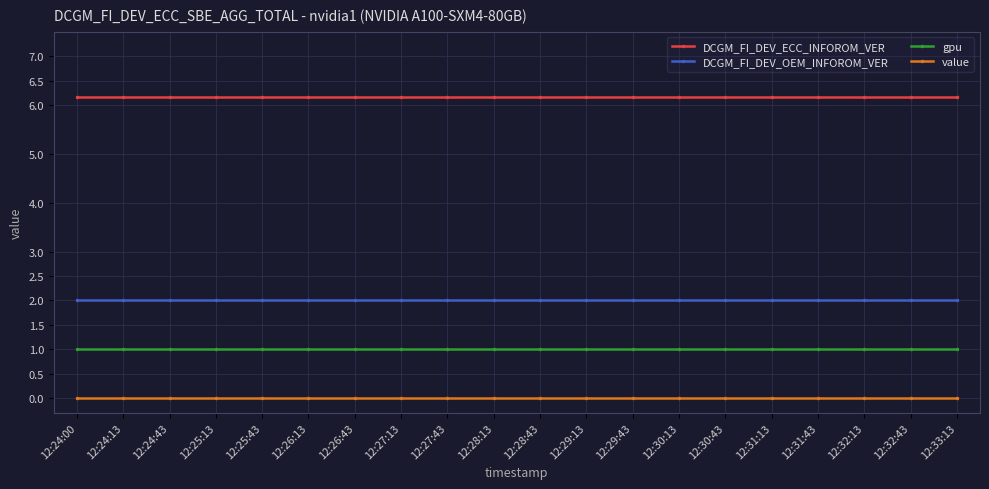

True or false: DCGM_FI_DEV_OEM_INFOROM_VER and value cross at least once.

False